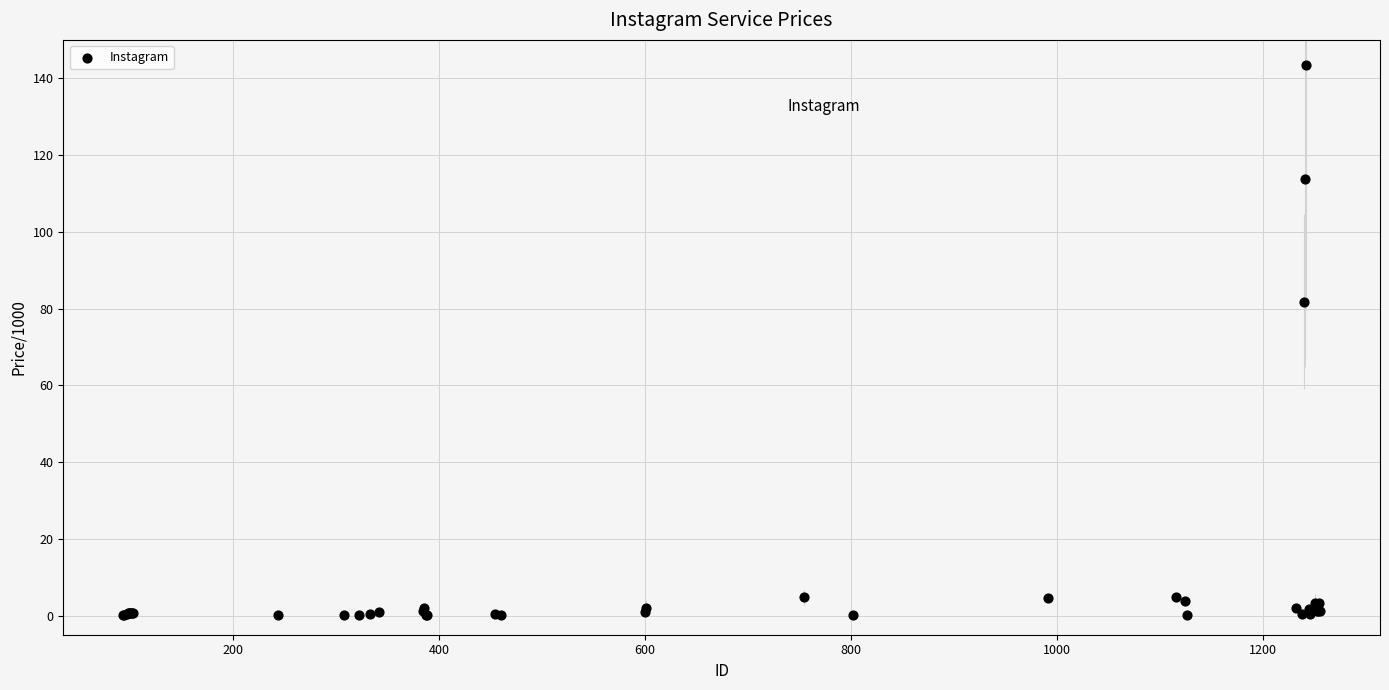

What Y value in the scatter plot is closest to 71?

81.8